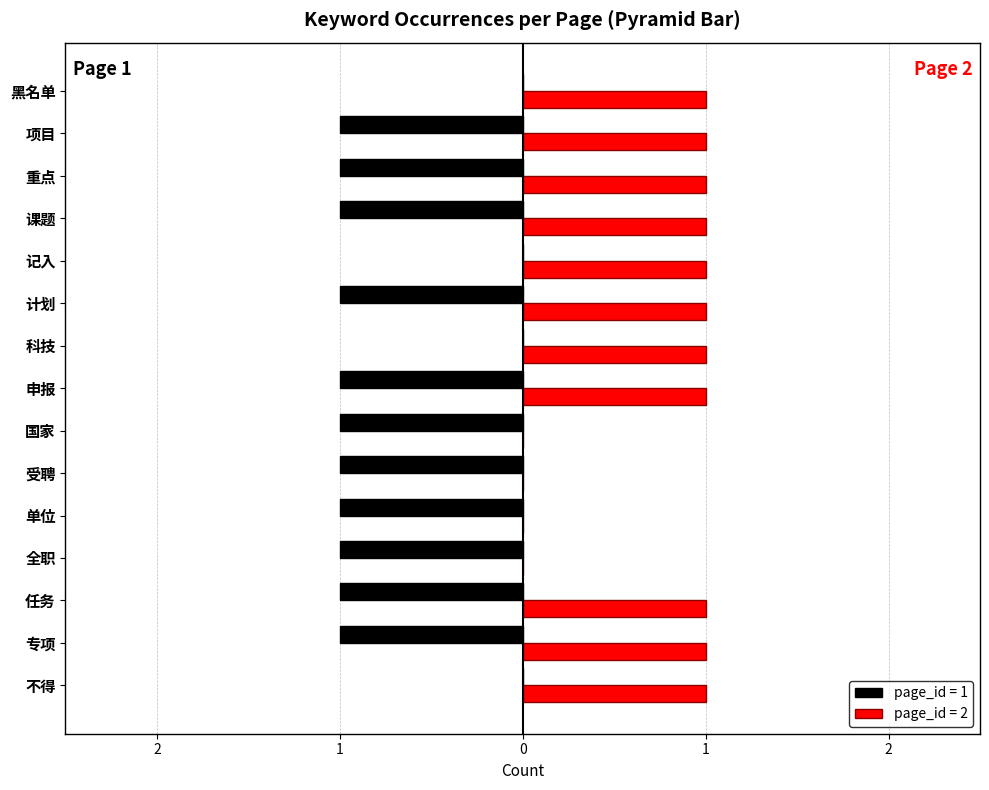

Rank the series by their average value, from highest to lowest.

page_id_1, page_id_2